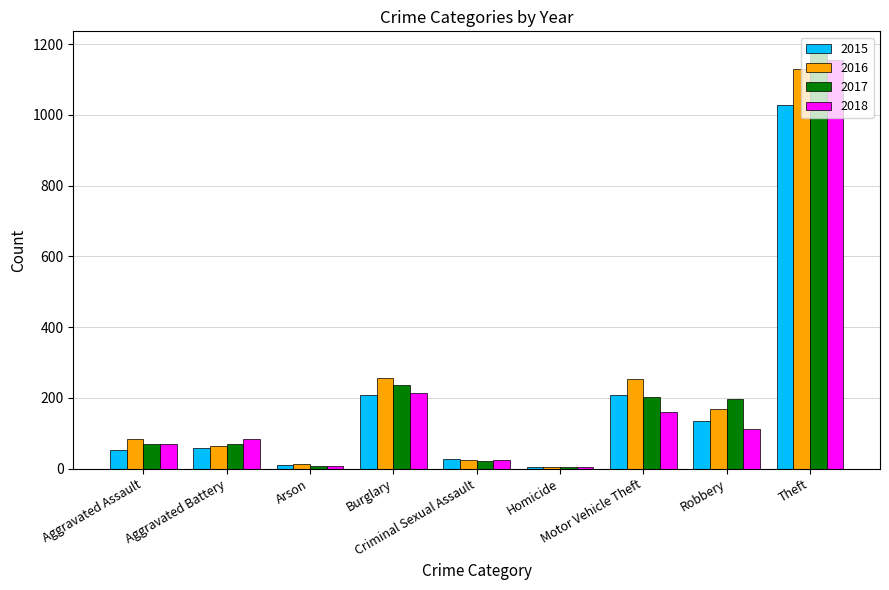

Is the value of 2018 at Criminal Sexual Assault greater than the value of 2017 at Arson?

Yes